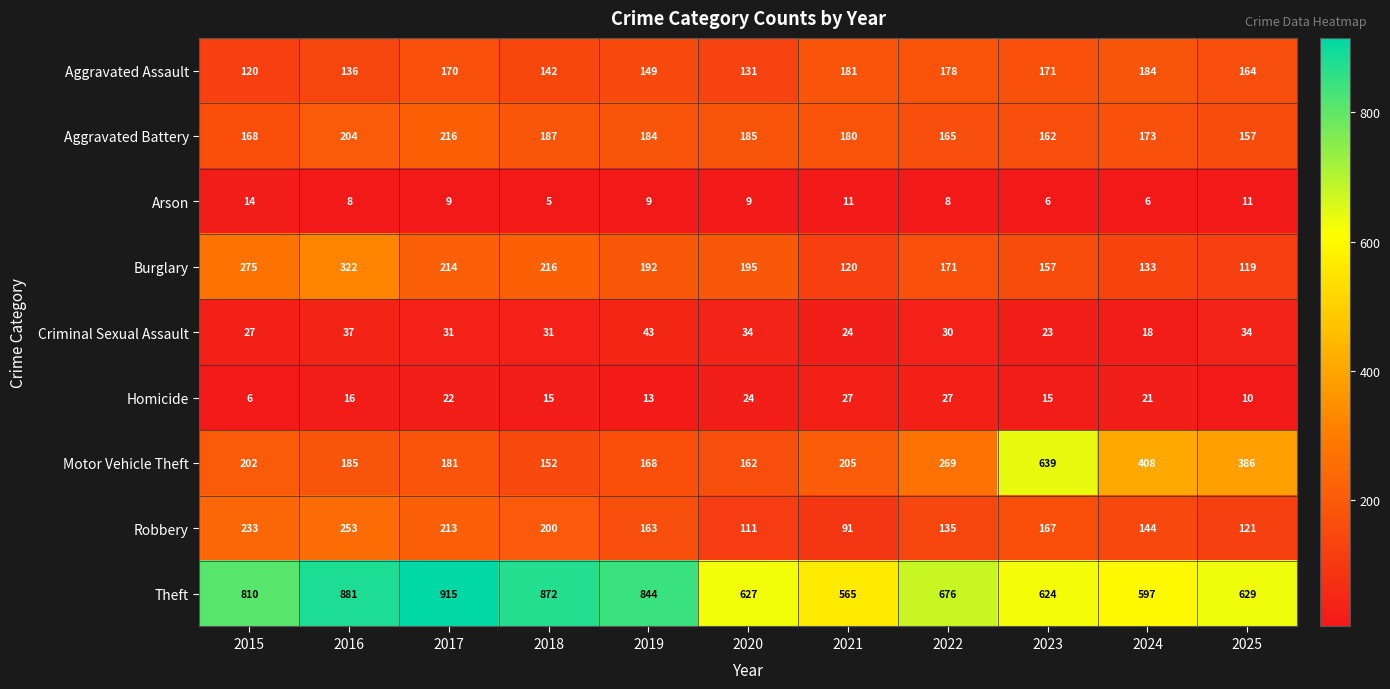

What is the minimum value shown in the chart?

5